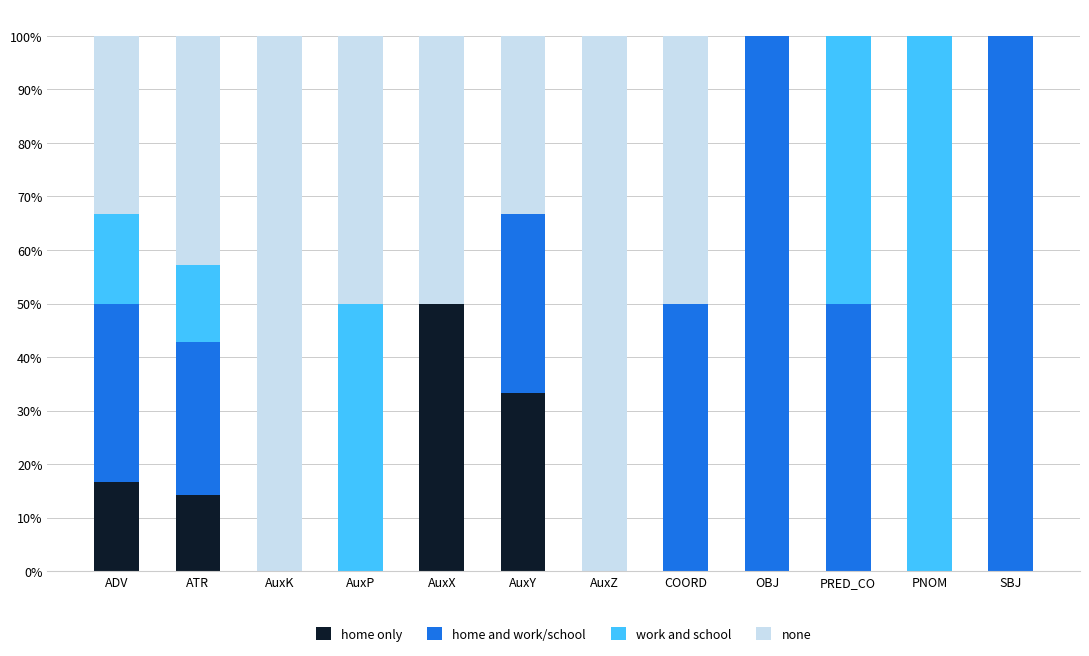

At which label does home only reach its peak?

AuxX